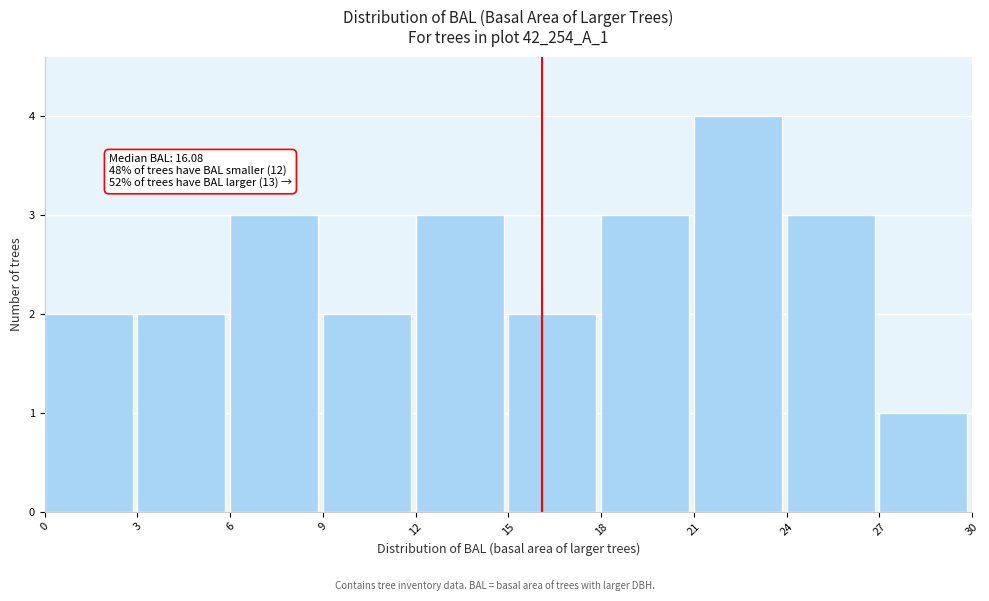

Which range on the x-axis has the tallest bar?

21 to 24